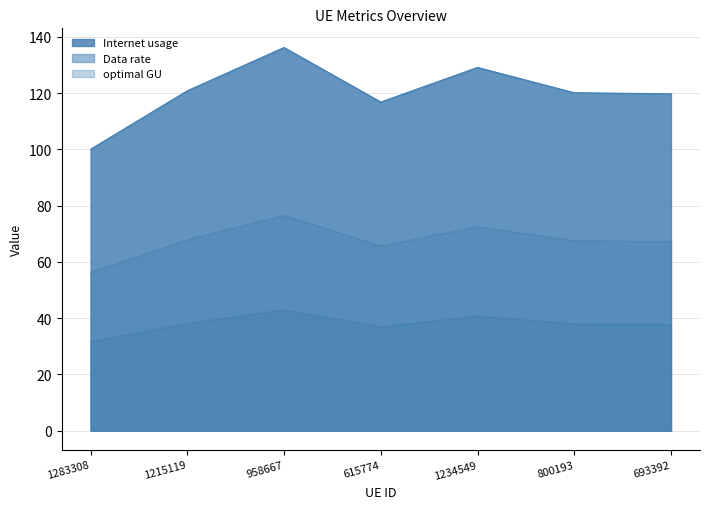

True or false: Internet usage and optimal GU intersect in this chart.

False